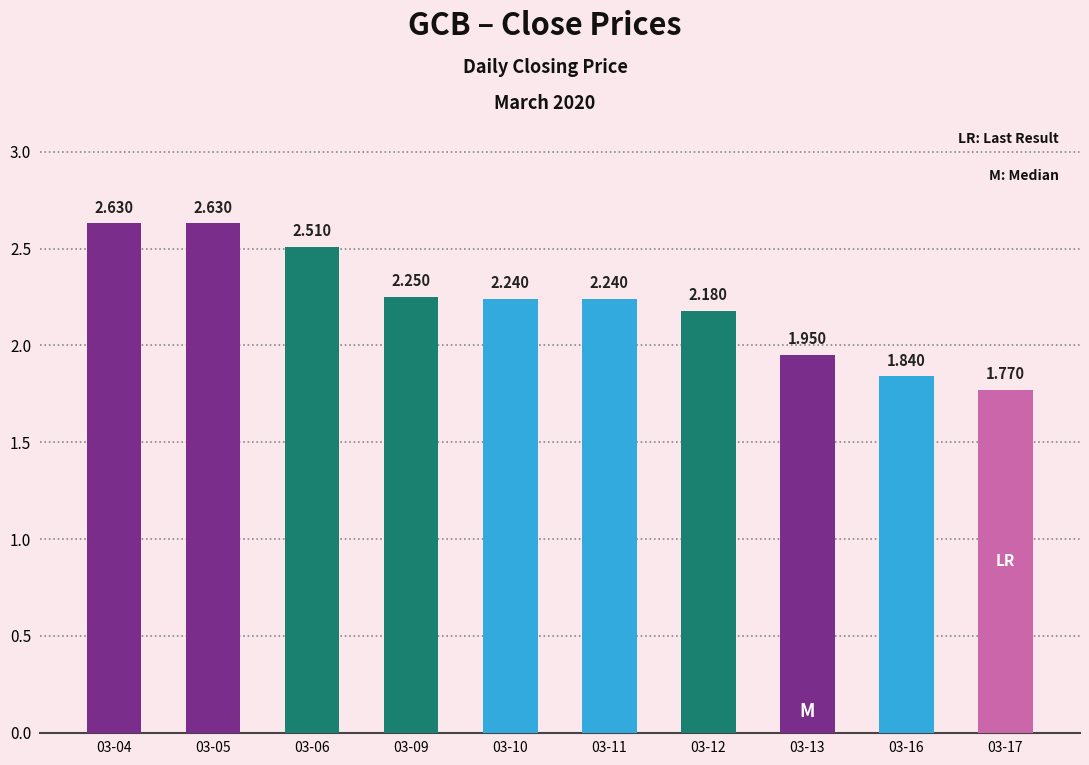

What is the sum of all values?

22.2